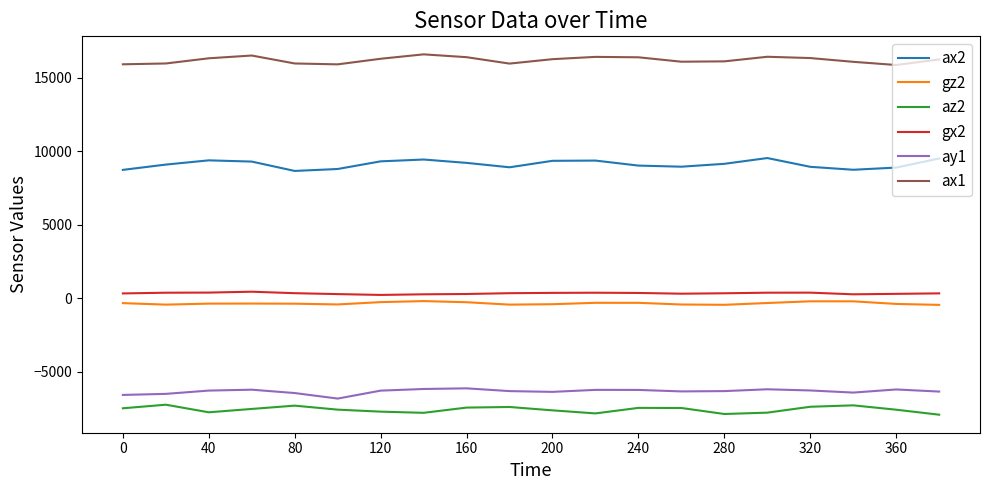

Which series has the largest total across all categories?

ax1